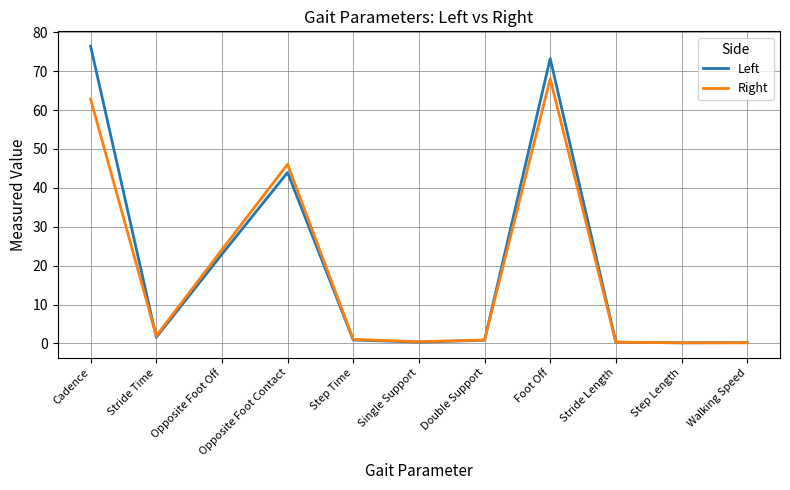

List the series in order of their overall mean, highest first.

Left, Right